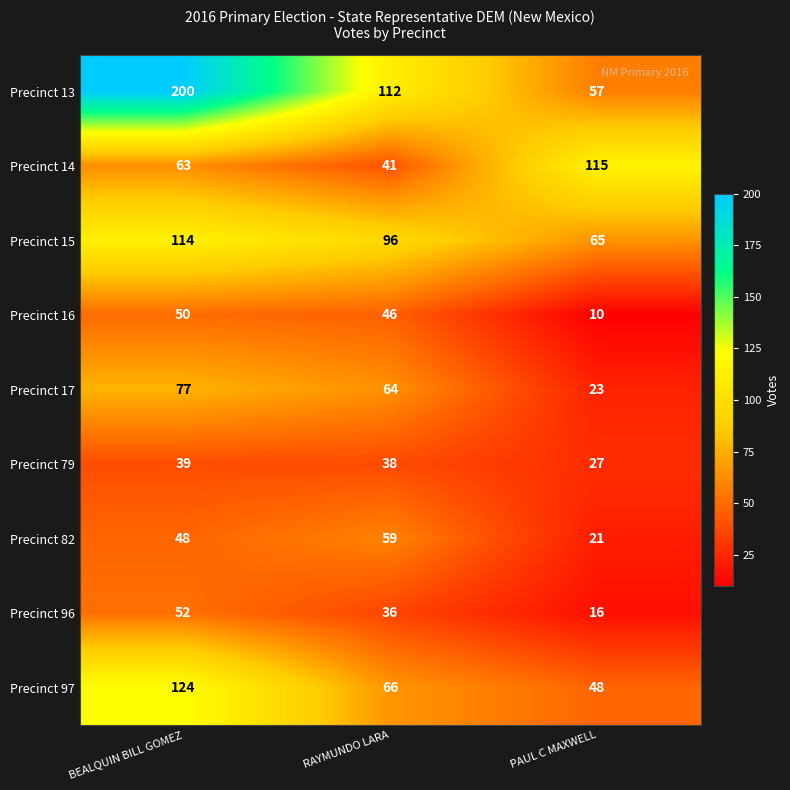

Where does the Precinct 79 series first go above 38?

BEALQUIN BILL GOMEZ